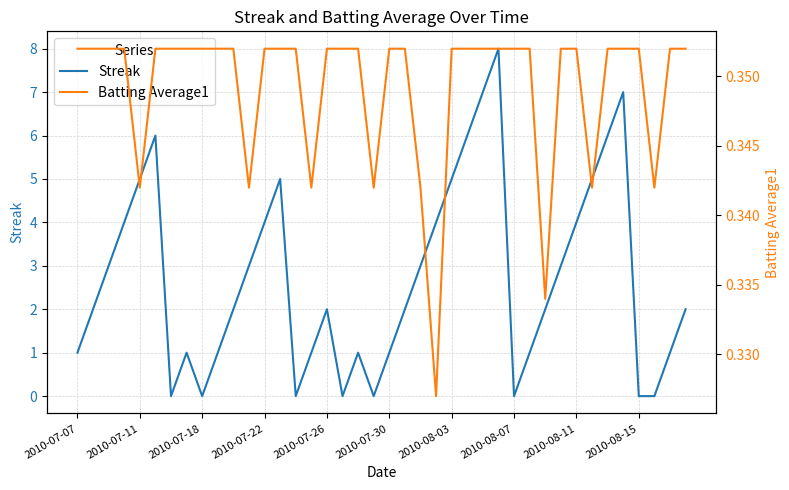

At how many categories does at least one series exceed 6?

3